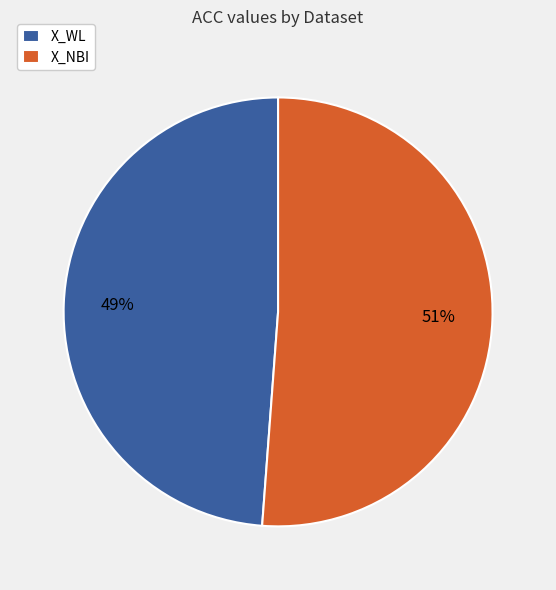

How many segments does this pie chart have?

2